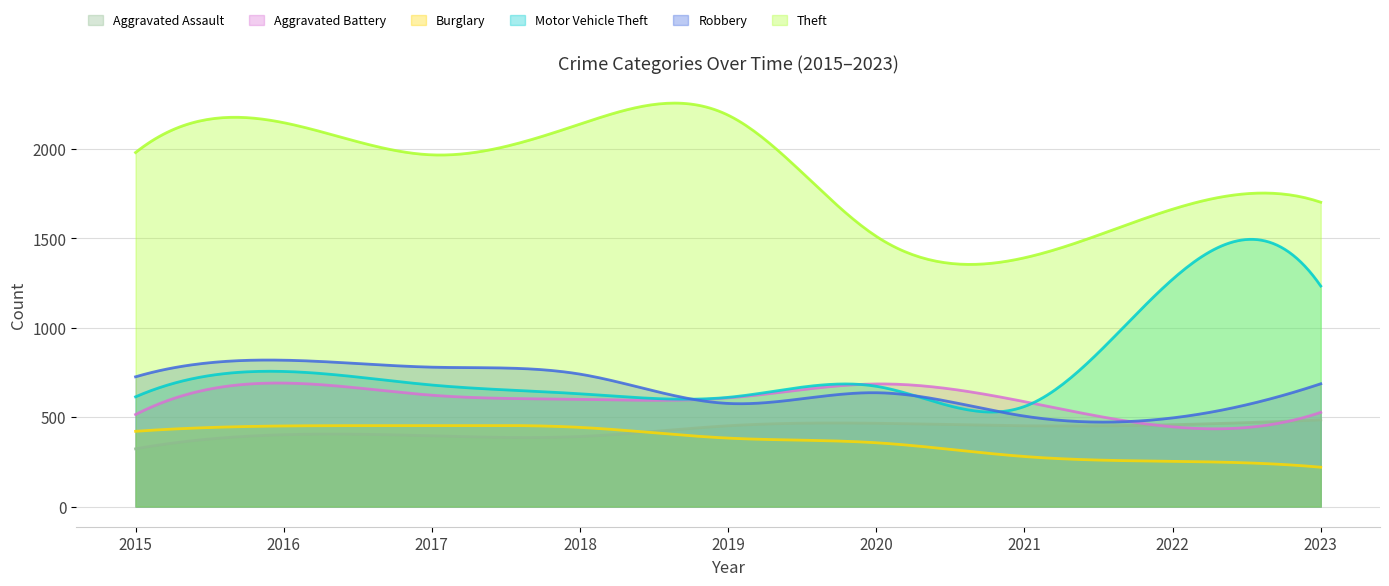

What is the average value of the Motor Vehicle Theft series?

780.1